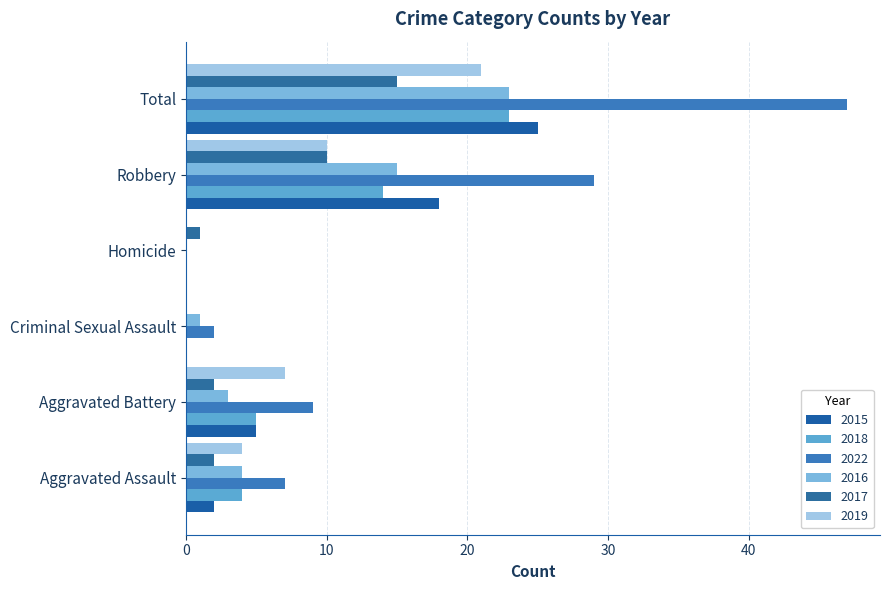

How many distinct data groups are displayed?

6